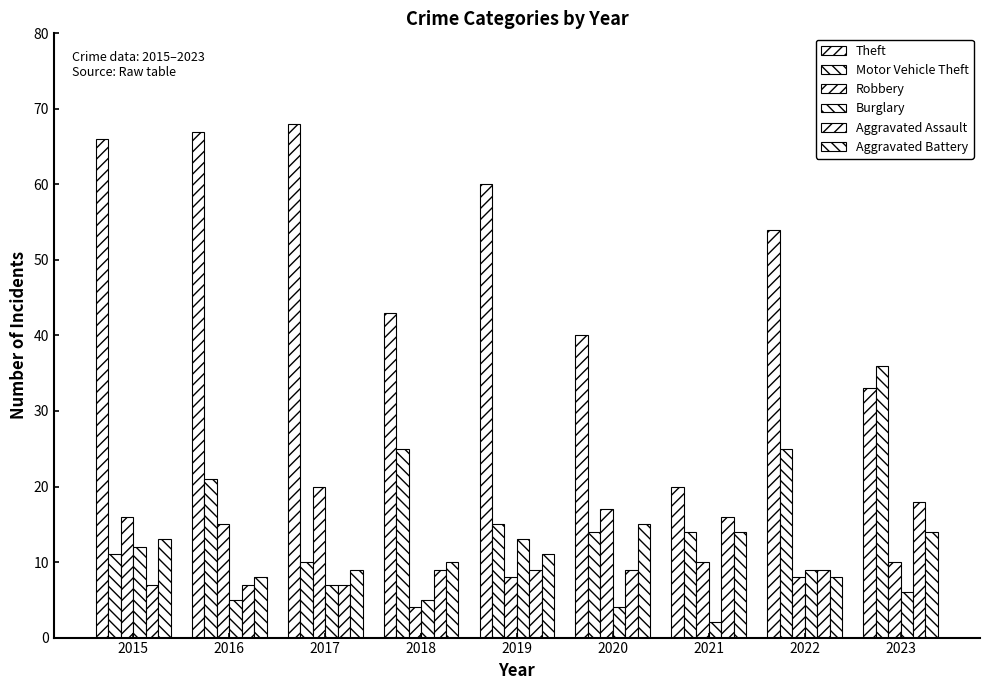

Rank the series by their maximum value, from lowest to highest.

Burglary, Aggravated Battery, Aggravated Assault, Robbery, Motor Vehicle Theft, Theft